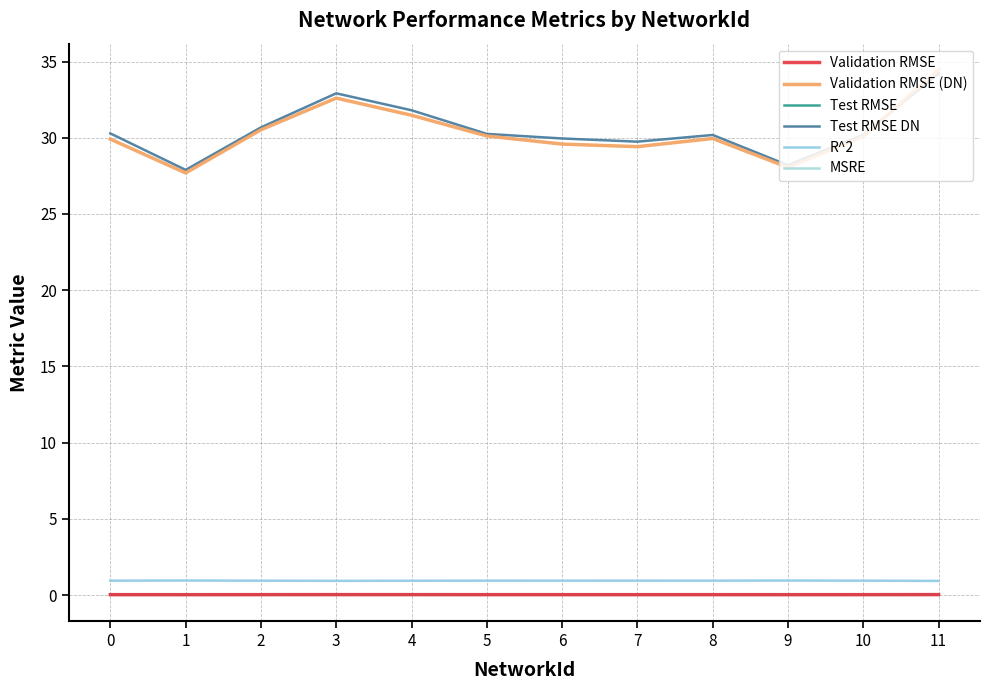

Is this an area chart (filled region under the line)?

No